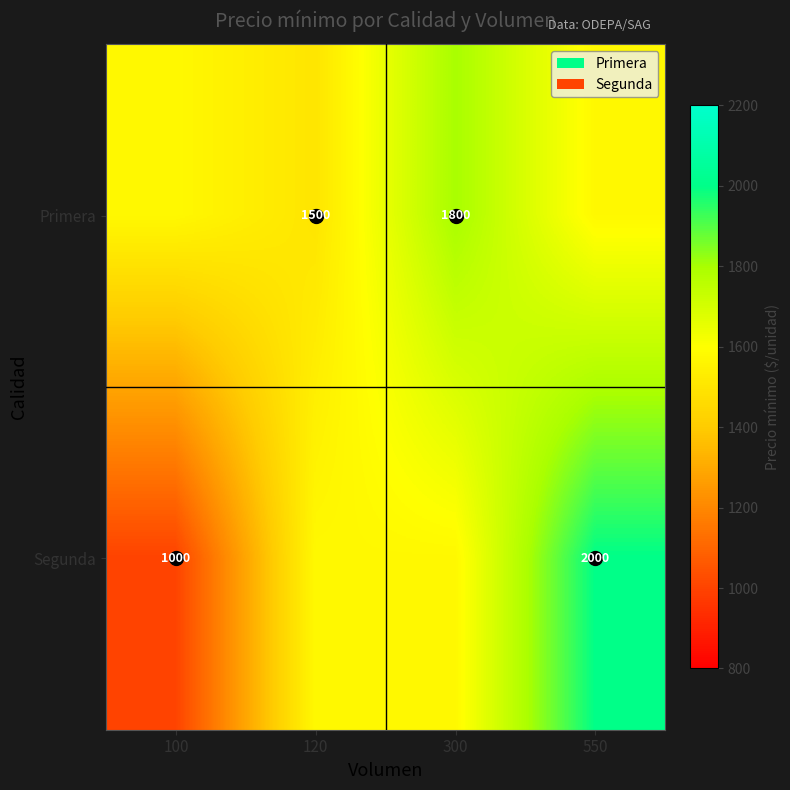

Is it true that Primera equals 1500 at 120?

True